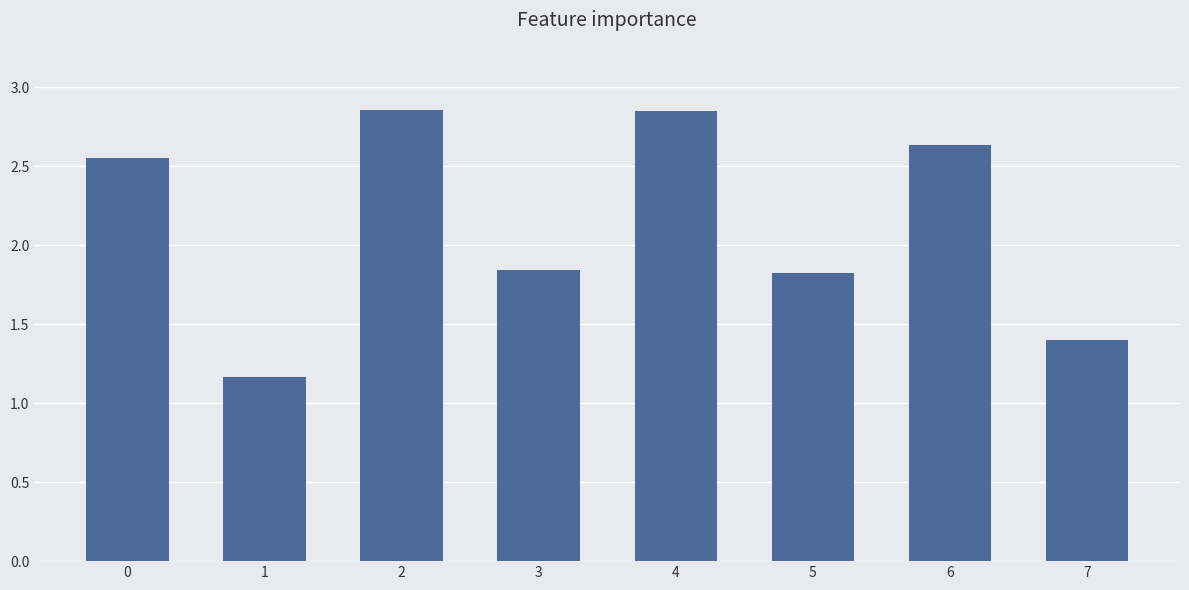

Is it true that the value at 2 is 1.6?

False